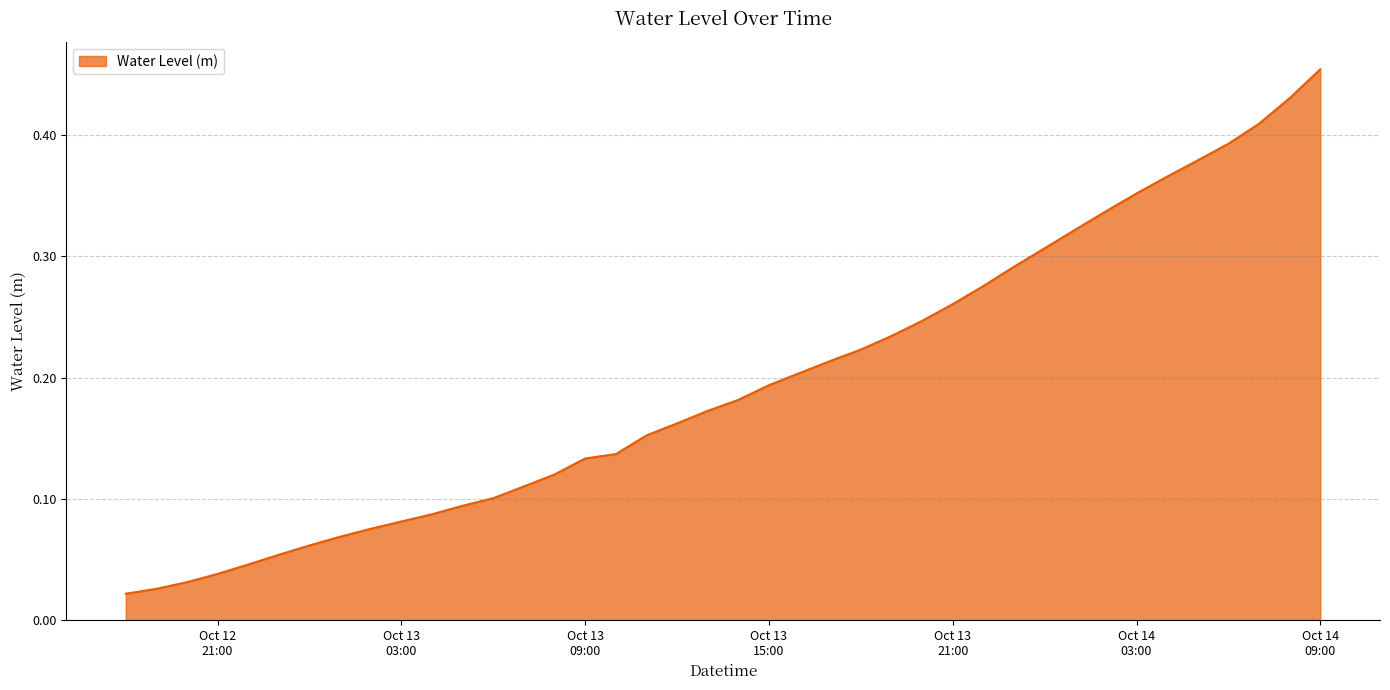

How many lines are shown in the chart?

1